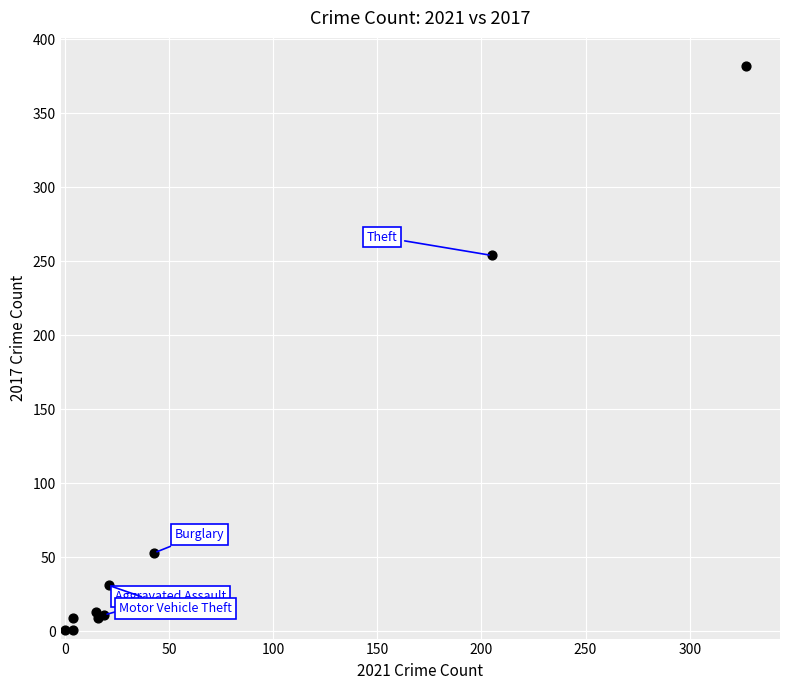

What Y value in the scatter plot is closest to 191?

254